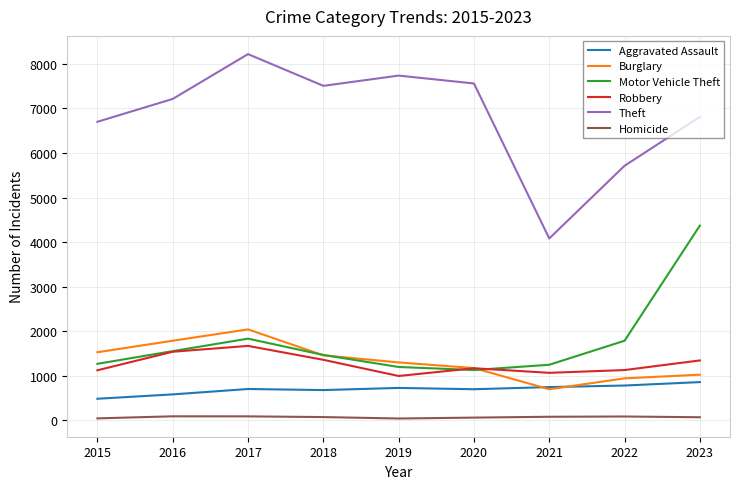

What is the minimum value shown in the chart?

42